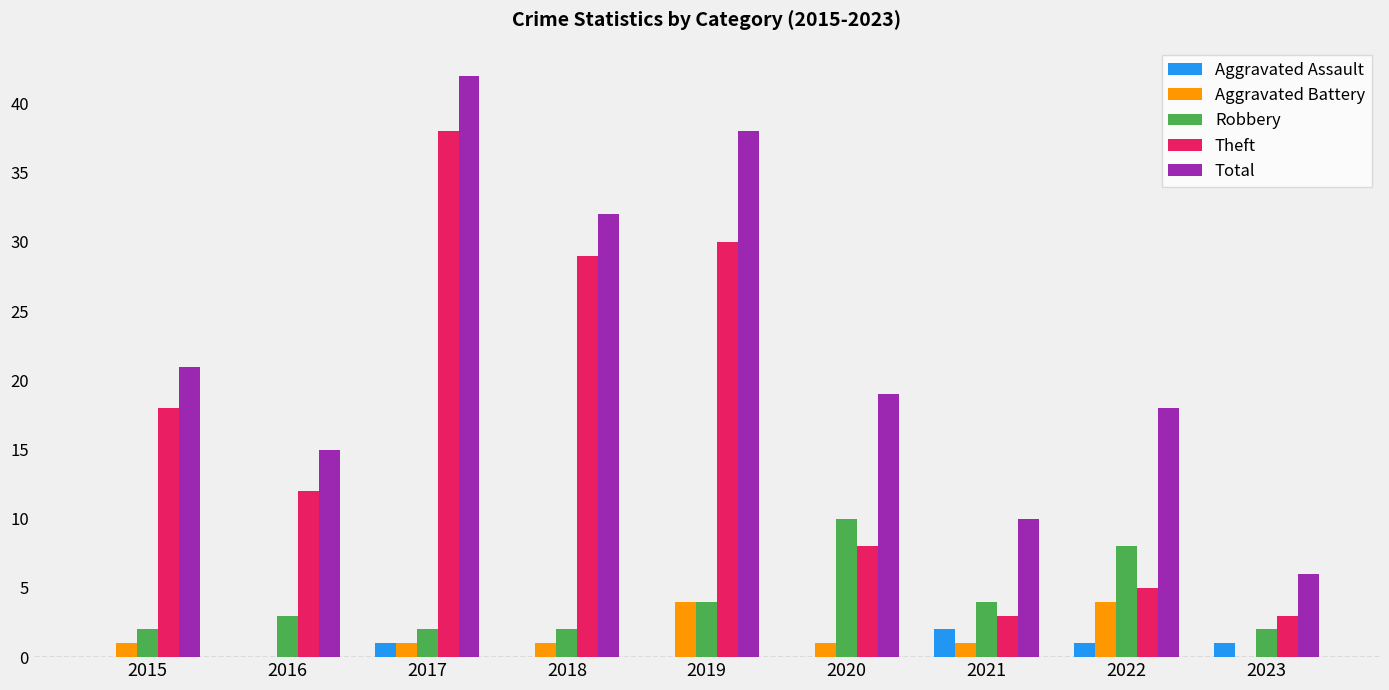

Read the Aggravated Battery value at 2022.

4